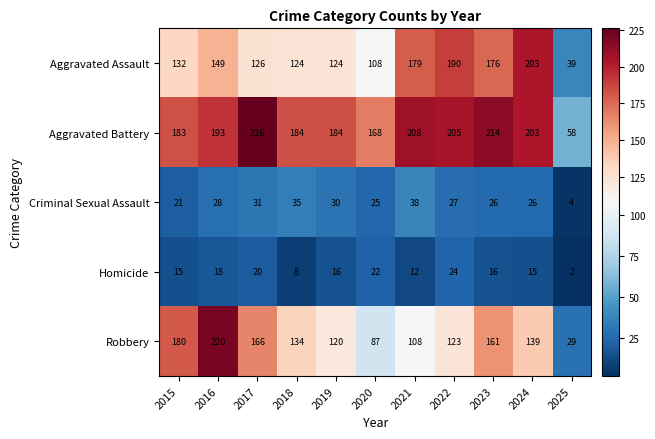

The value of Robbery at 2024 is 55. True or false?

False